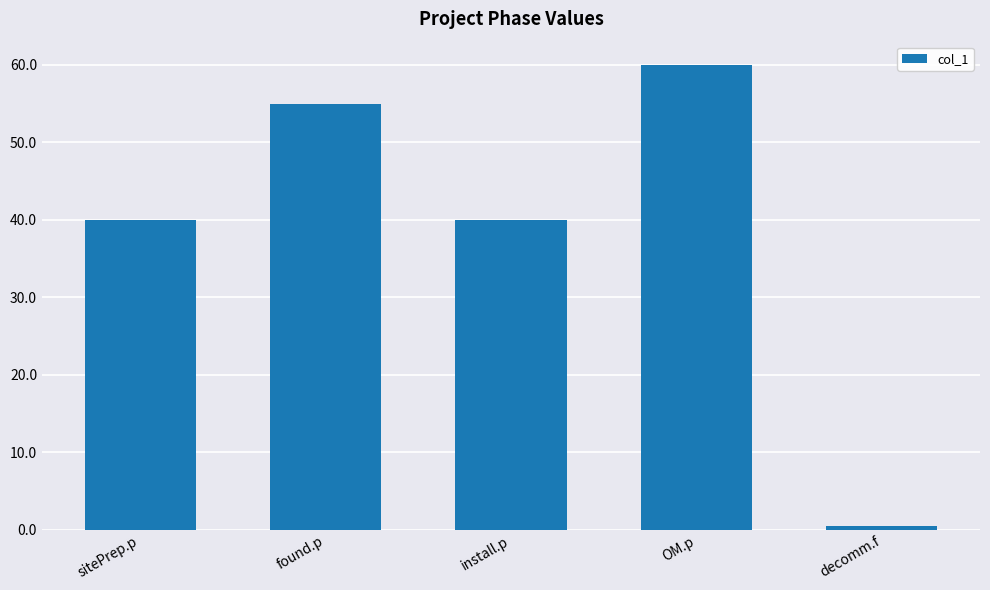

Which category has the lowest value across all series?

decomm.f